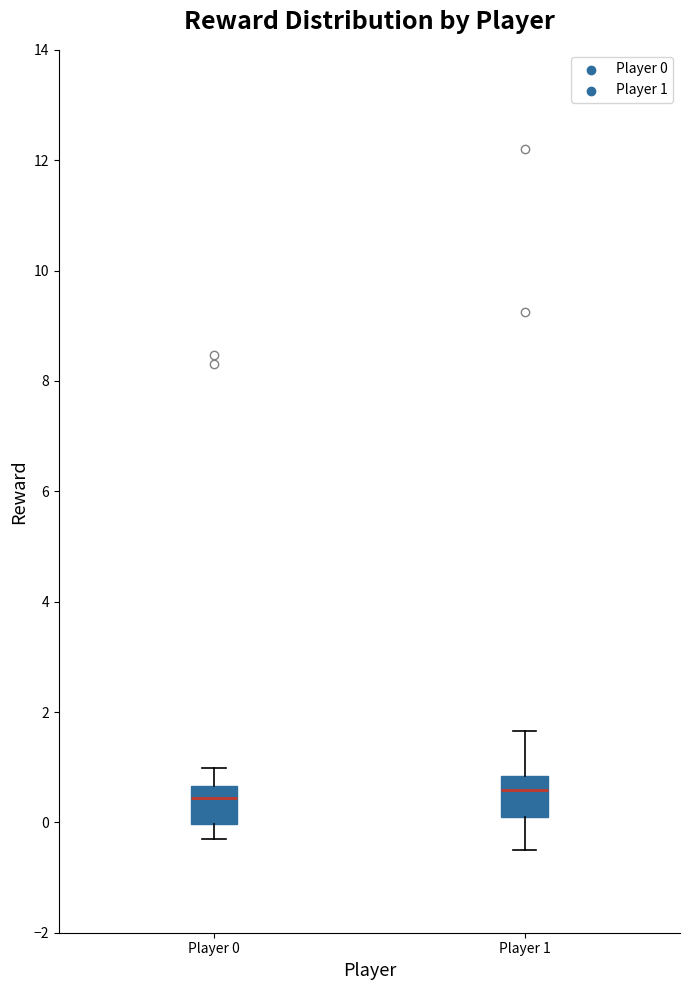

Reading left to right, transcribe this box plot: for each box, give where its median line is, the range the box spans, and where its two whiskers end, as read against the y-axis. The values are not printed on the chart, so give them approximately, as read against the axis.

Player 0: median 0.4, box 0.0 to 0.6, whiskers -0.4 to 1.0
Player 1: median 0.6, box 0.0 to 0.8, whiskers -0.6 to 1.6